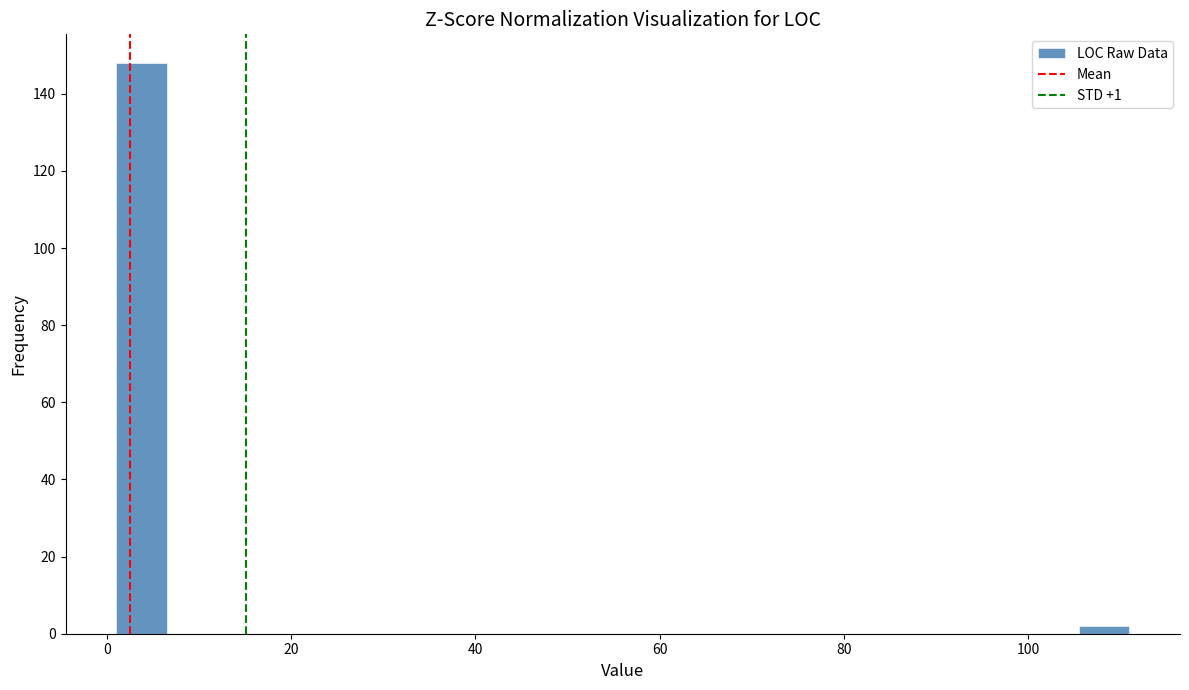

Read against the x-axis, roughly where is the centre of the tallest bar?

4